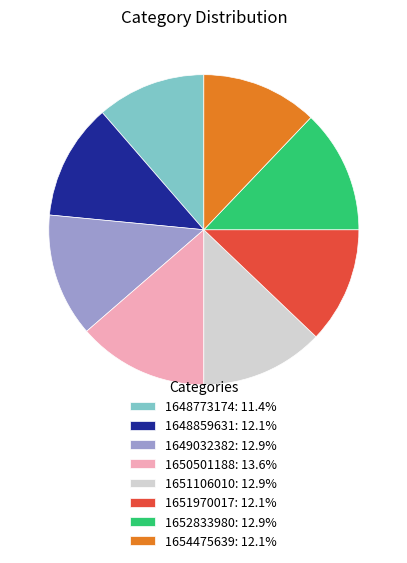

Does 1648773174: 11.4% represent more than half of the total?

No